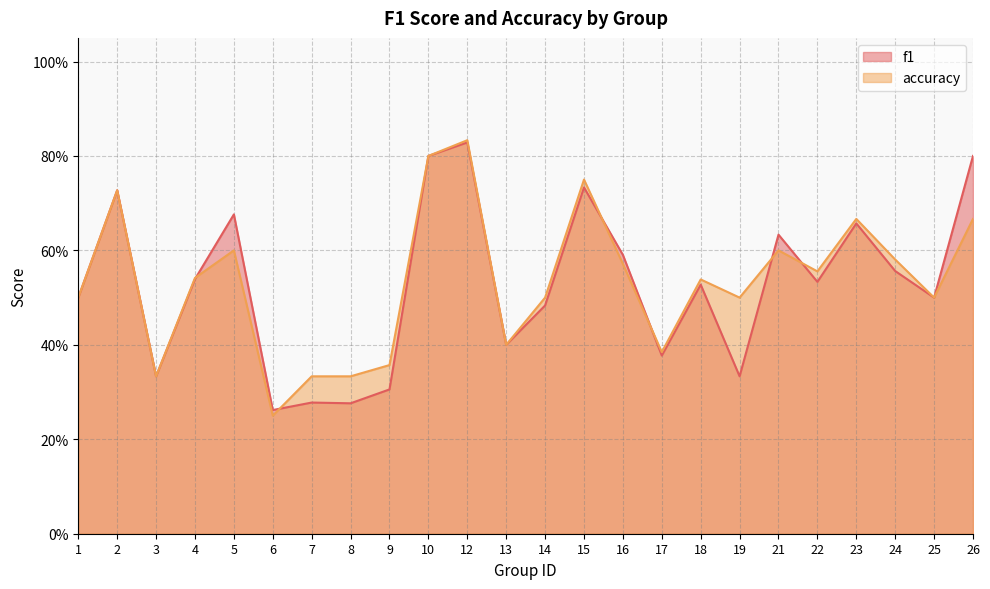

Between 4 and 7, which is larger?

4